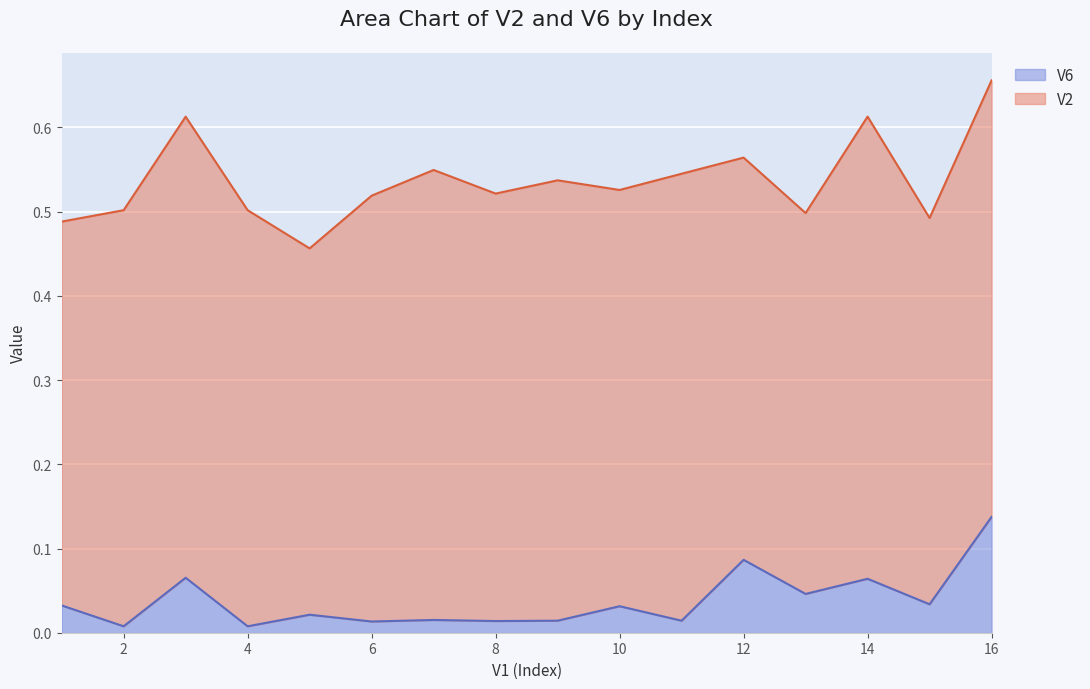

Between 15 and 8, which is larger?

15